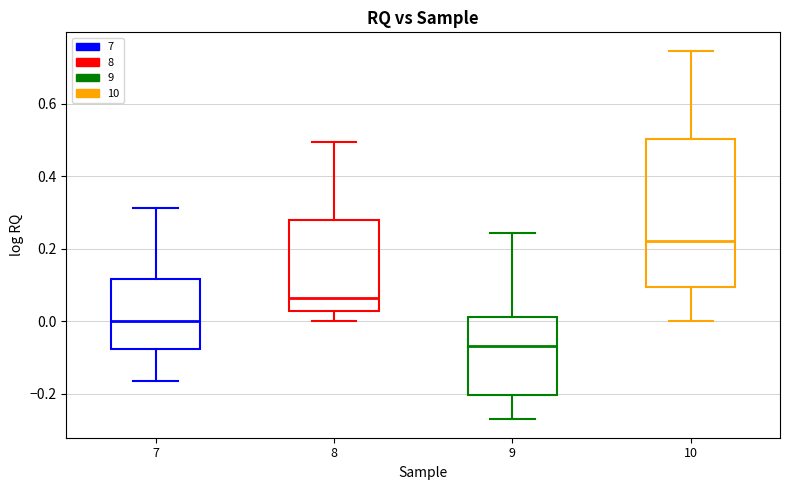

Where is the upper edge of the box at x = 7 on the y-axis? The values are not printed on the chart, so give them approximately, as read against the axis.

0.12